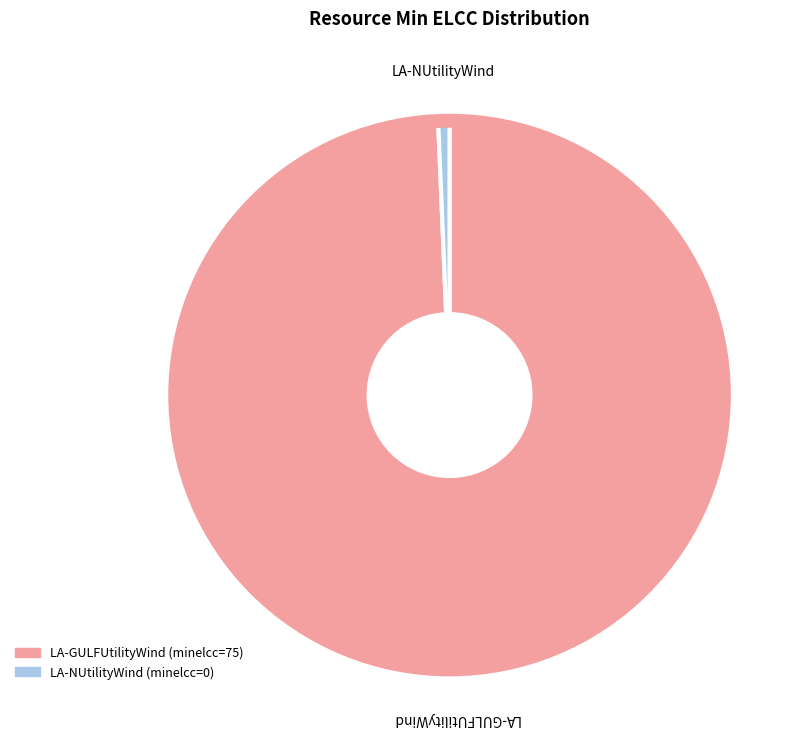

Do LA-NUtilityWind and LA-GULFUtilityWind together represent more than half of the pie?

Yes